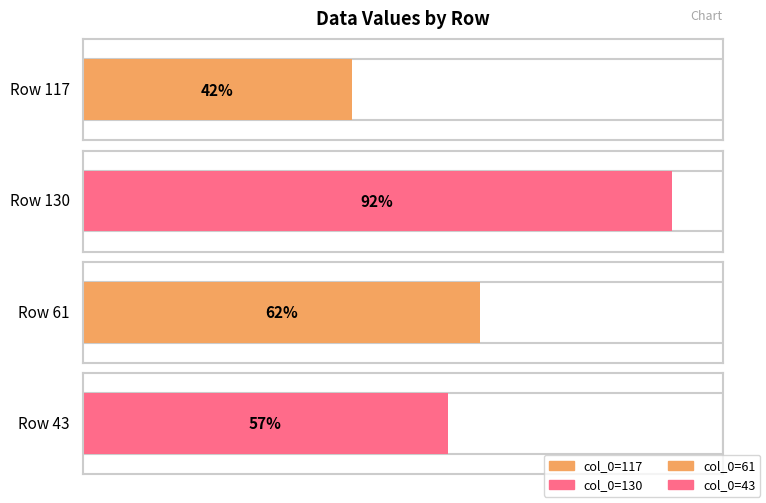

Reading right to left, transcribe all the data shown in this chart.

57	62	92	42